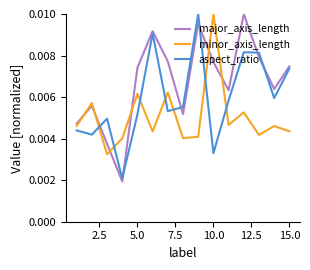

How many times do minor_axis_length and aspect_ratio cross each other?

7